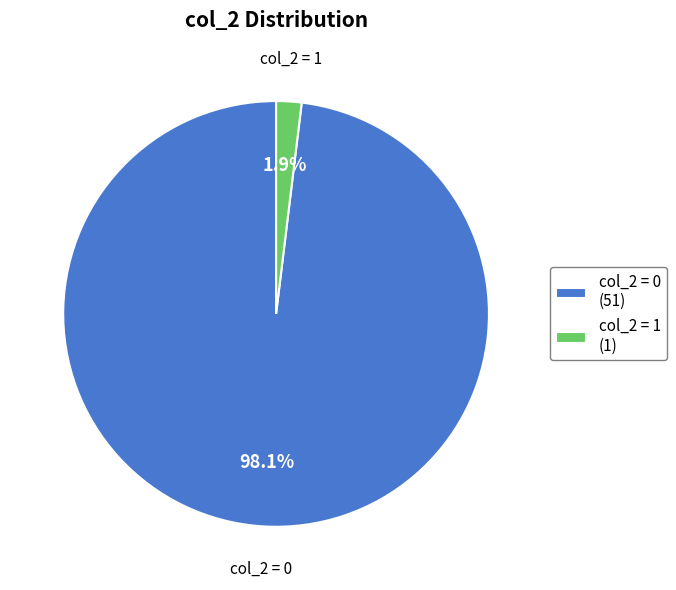

Which has a higher value, col_2 = 0 or col_2 = 1?

col_2 = 0